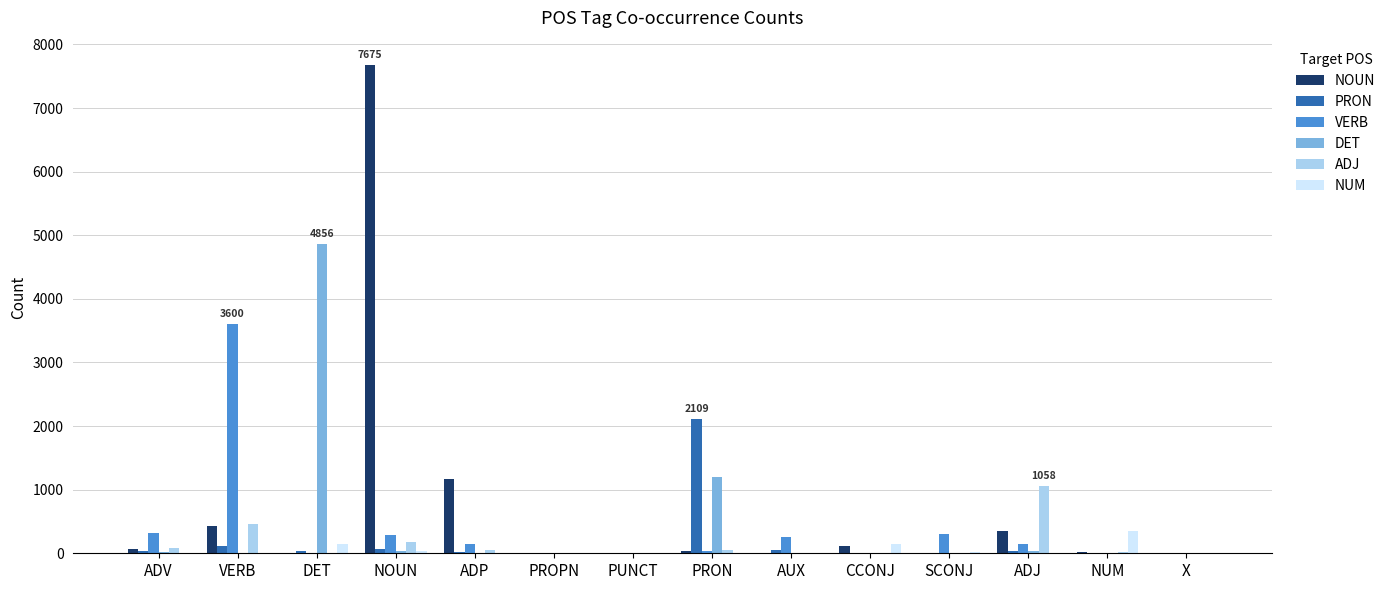

Which series changed the most between DET and NOUN?

NOUN